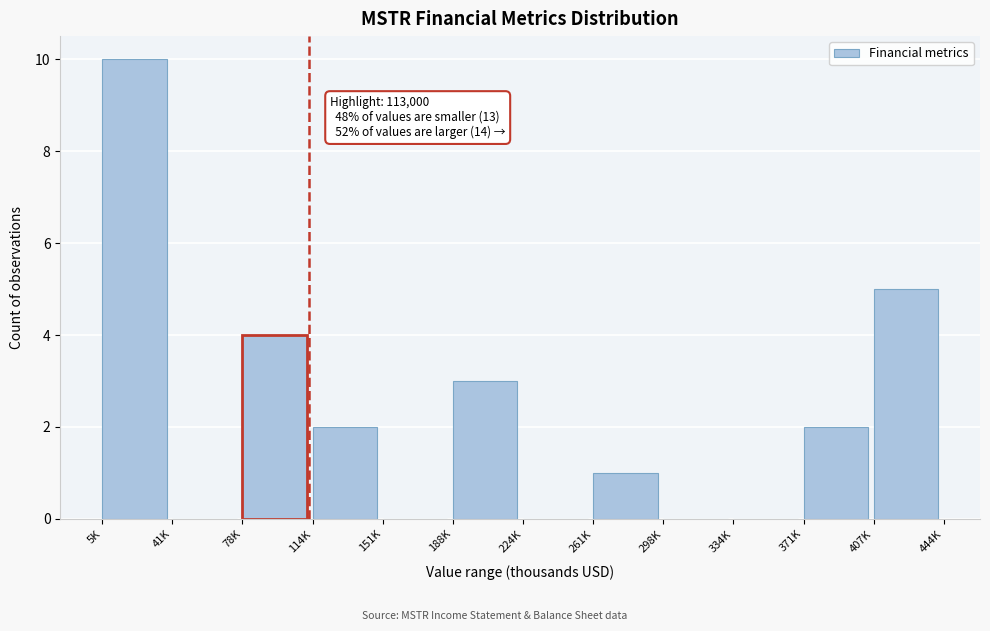

Reading left to right, transcribe all the data shown in this chart.

5K=10	41K=0	78K=4	114K=2	151K=0	188K=3	224K=0	261K=1	298K=0	334K=0	371K=2	407K=5